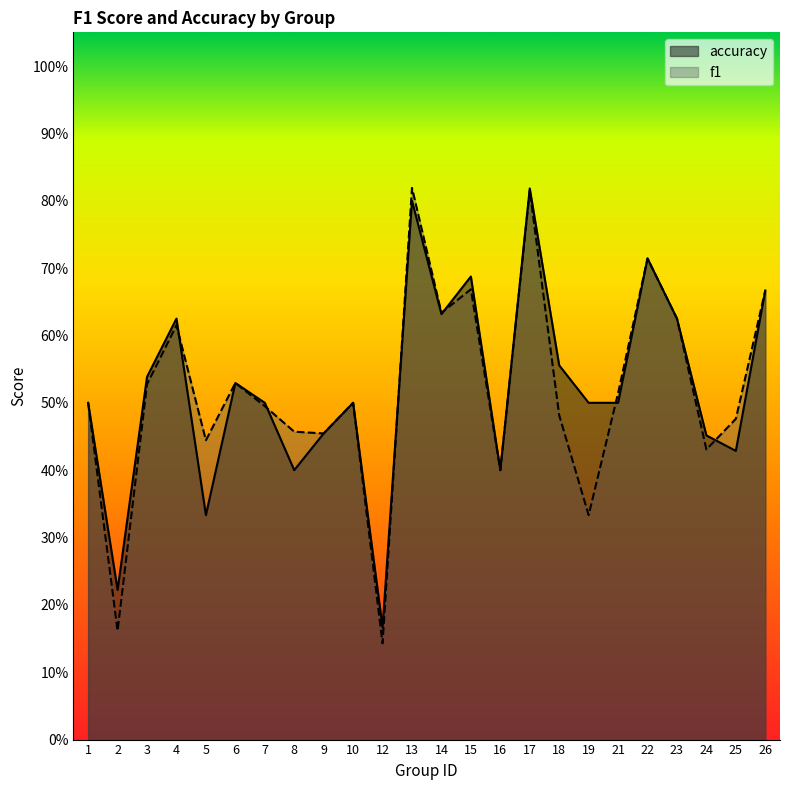

Reading left to right, transcribe all the data shown in this chart.

f1: 0.5	0.2	0.5	0.6	0.4	0.5	0.5	0.5	0.5	0.5	0.1	0.8	0.6	0.7	0.4	0.8	0.5	0.3	0.5	0.7	0.6	0.4	0.5	0.7
accuracy: 0.5	0.2	0.5	0.6	0.3	0.5	0.5	0.4	0.5	0.5	0.2	0.8	0.6	0.7	0.4	0.8	0.6	0.5	0.5	0.7	0.6	0.5	0.4	0.7